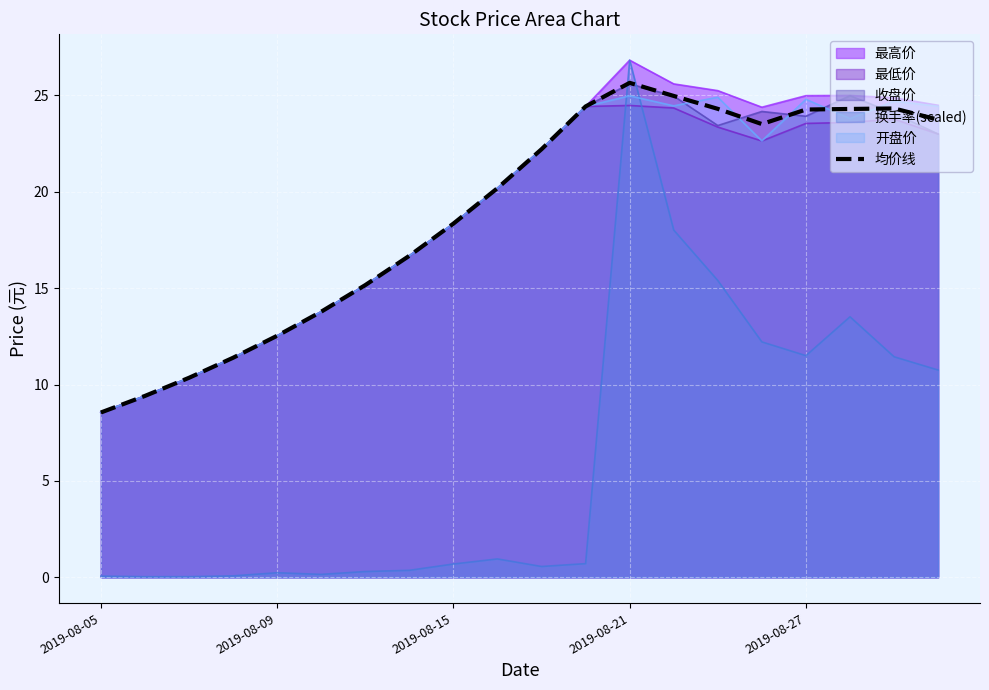

Which series has the largest range (max minus min)?

换手率(scaled)